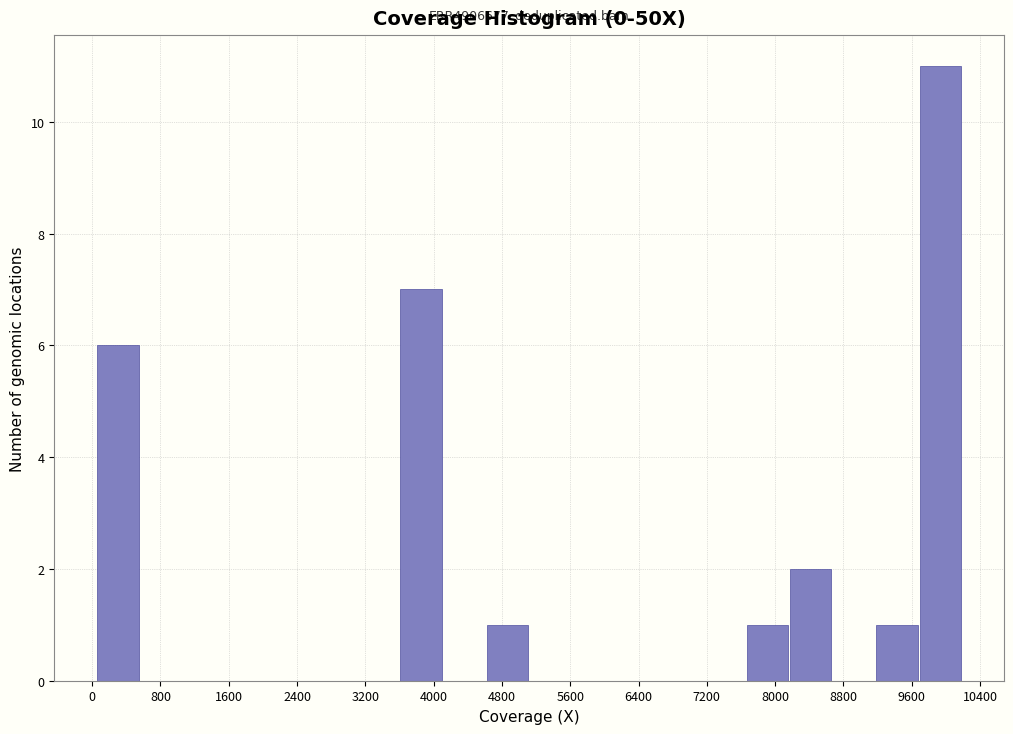

Which range on the x-axis has the tallest bar?

9700 to 10200